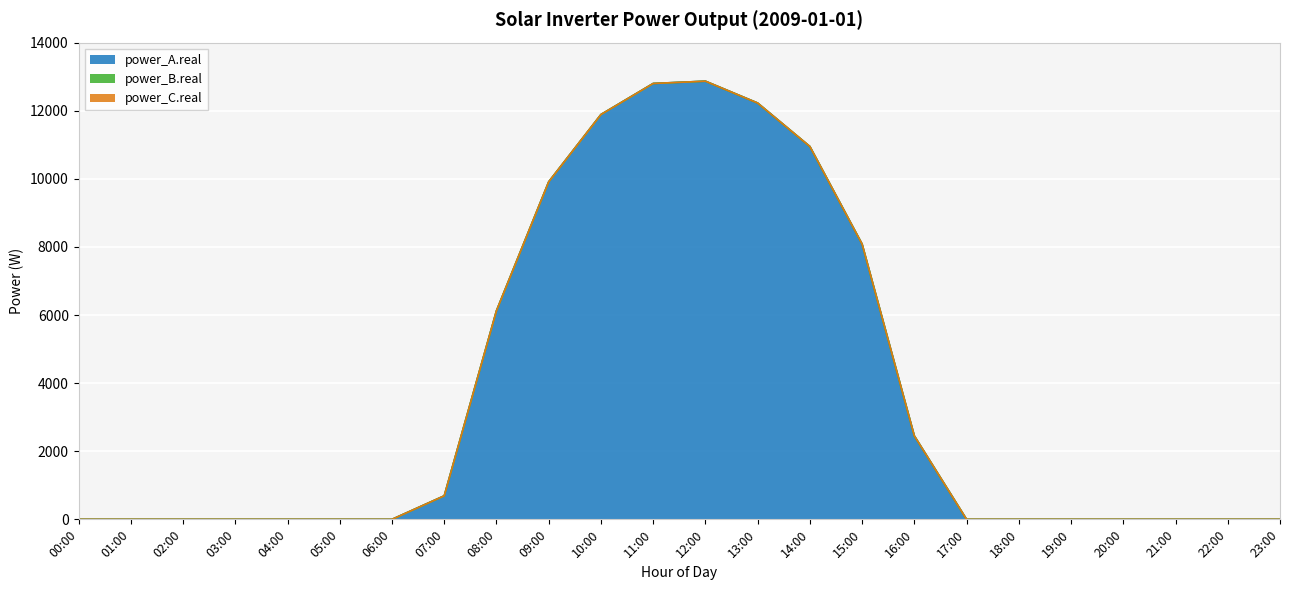

Reading left to right, extract all data points from this chart.

power_A.real: 00:00=0.0	01:00=0.0	02:00=0.0	03:00=0.0	04:00=0.0	05:00=0.0	06:00=0.0	07:00=690.8	08:00=6126.1	09:00=9912.5	10:00=11888.2	11:00=12800.0	12:00=12867.4	13:00=12226.0	14:00=10949.6	15:00=8084.2	16:00=2451.2	17:00=0.0	18:00=0.0	19:00=0.0	20:00=0.0	21:00=0.0	22:00=0.0	23:00=0.0
power_B.real: 00:00=0.0	01:00=0.0	02:00=0.0	03:00=0.0	04:00=0.0	05:00=0.0	06:00=0.0	07:00=0.0	08:00=0.0	09:00=0.0	10:00=0.0	11:00=0.0	12:00=0.0	13:00=0.0	14:00=0.0	15:00=0.0	16:00=0.0	17:00=0.0	18:00=0.0	19:00=0.0	20:00=0.0	21:00=0.0	22:00=0.0	23:00=0.0
power_C.real: 00:00=0.0	01:00=0.0	02:00=0.0	03:00=0.0	04:00=0.0	05:00=0.0	06:00=0.0	07:00=0.0	08:00=0.0	09:00=0.0	10:00=0.0	11:00=0.0	12:00=0.0	13:00=0.0	14:00=0.0	15:00=0.0	16:00=0.0	17:00=0.0	18:00=0.0	19:00=0.0	20:00=0.0	21:00=0.0	22:00=0.0	23:00=0.0